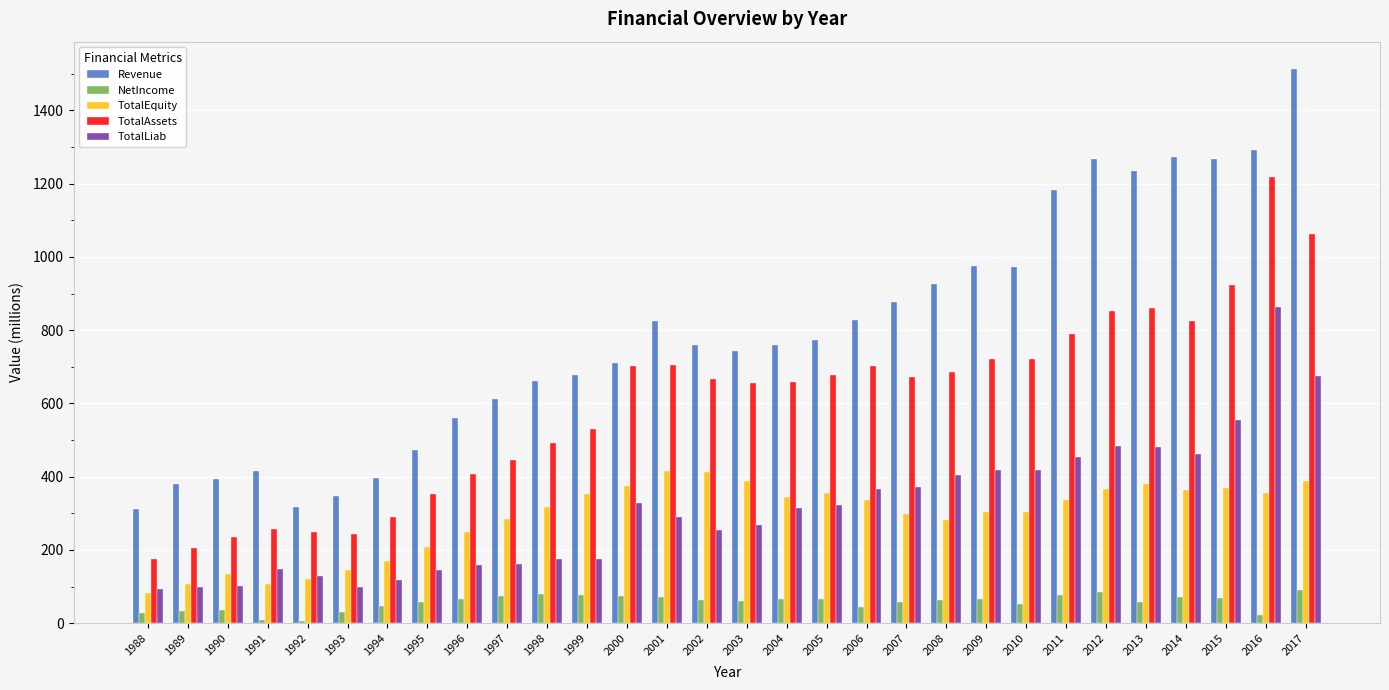

How many series are shown in this chart?

5